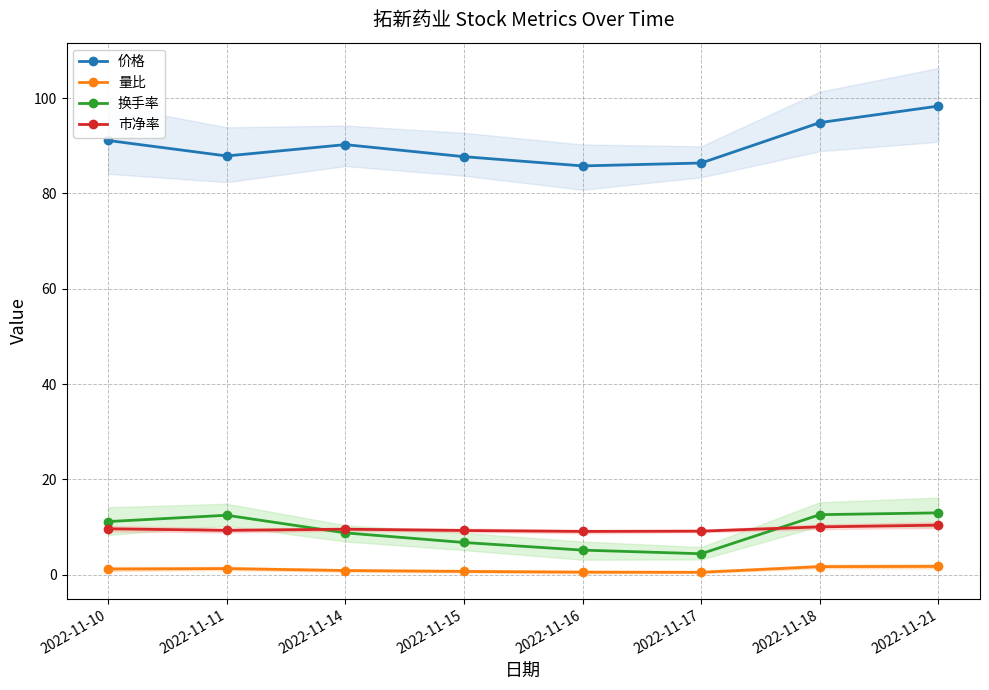

True or false: 换手率 has a value of 1.1 at 2022-11-16.

False